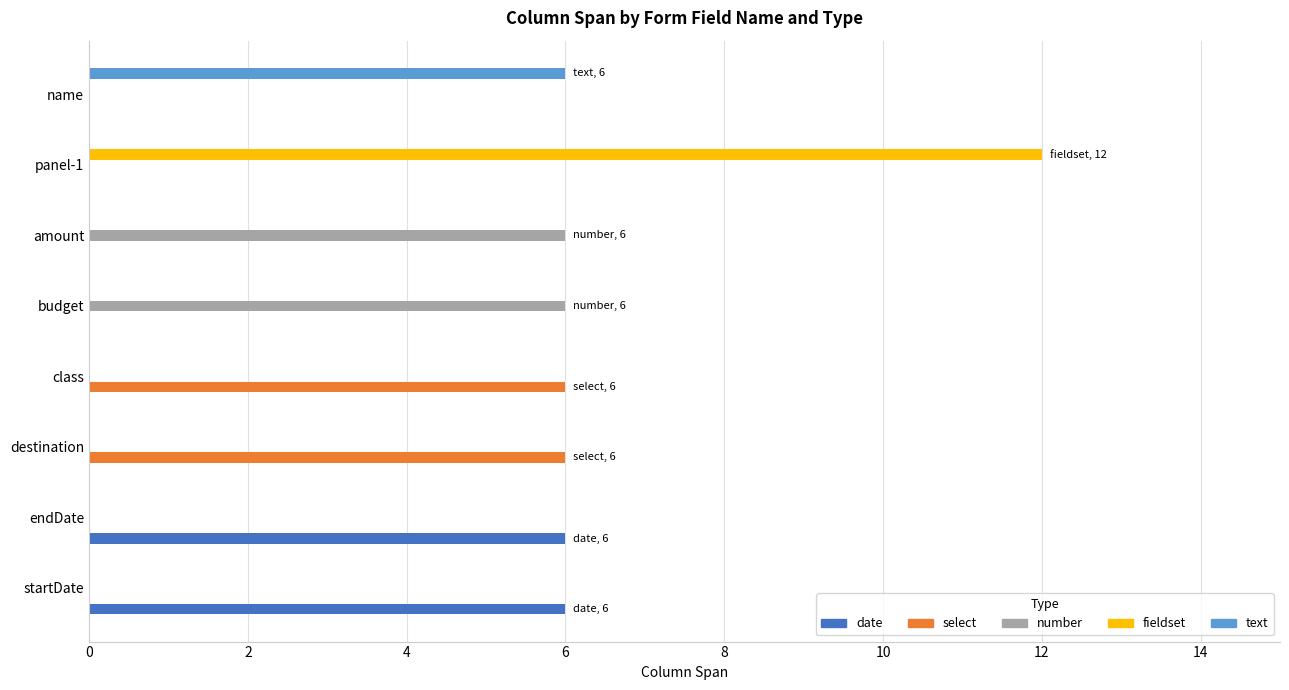

What is the sum of all text values?

6